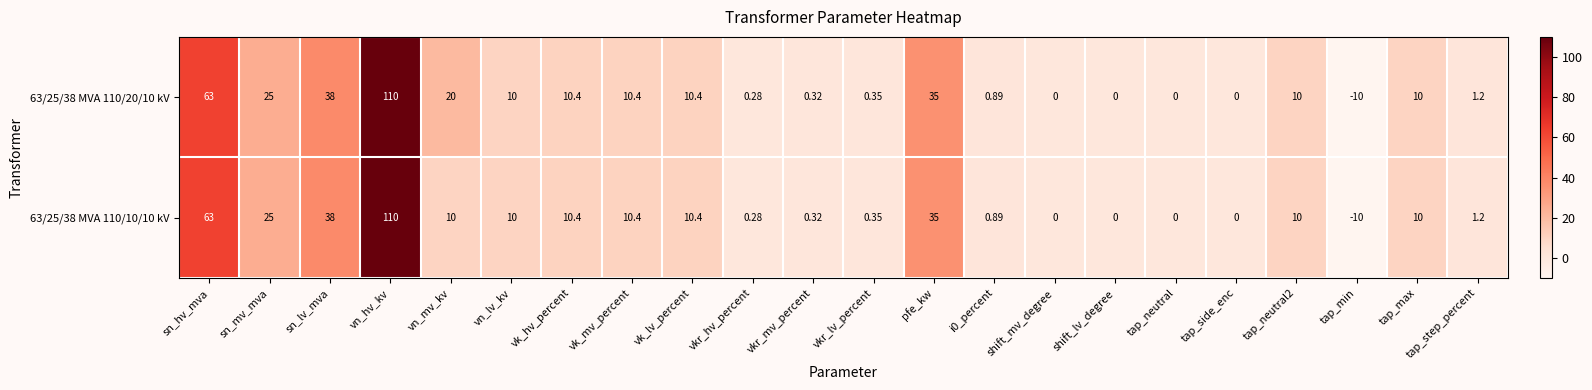

How many negative values does the 63/25/38 MVA 110/20/10 kV series have?

1